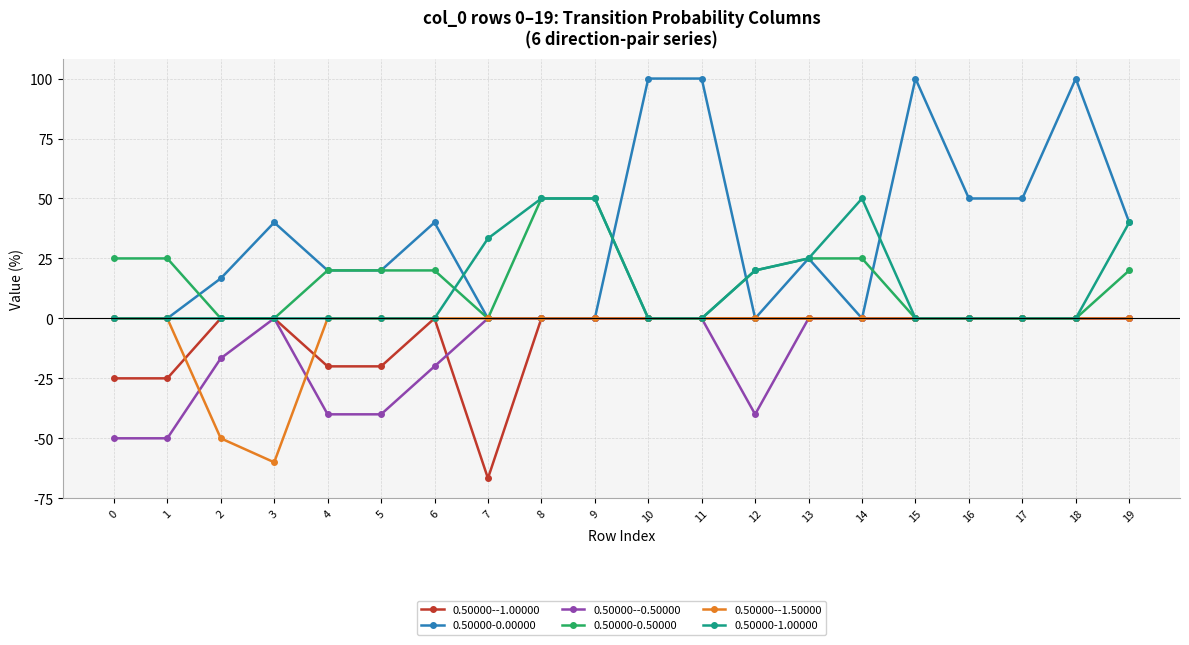

Reading left to right, transcribe all the data shown in this chart.

0.50000--1.00000: 0=-25.0	1=-25.0	2=0.0	3=0.0	4=-20.0	5=-20.0	6=0.0	7=-66.7	8=0.0	9=0.0	10=0.0	11=0.0	12=0.0	13=0.0	14=0.0	15=0.0	16=0.0	17=0.0	18=0.0	19=0.0
0.50000-0.00000: 0=0.0	1=0.0	2=16.7	3=40.0	4=20.0	5=20.0	6=40.0	7=0.0	8=0.0	9=0.0	10=100.0	11=100.0	12=0.0	13=25.0	14=0.0	15=100.0	16=50.0	17=50.0	18=100.0	19=40.0
0.50000--0.50000: 0=-50.0	1=-50.0	2=-16.7	3=0.0	4=-40.0	5=-40.0	6=-20.0	7=0.0	8=0.0	9=0.0	10=0.0	11=0.0	12=-40.0	13=0.0	14=0.0	15=0.0	16=0.0	17=0.0	18=0.0	19=0.0
0.50000-0.50000: 0=25.0	1=25.0	2=0.0	3=0.0	4=20.0	5=20.0	6=20.0	7=0.0	8=50.0	9=50.0	10=0.0	11=0.0	12=20.0	13=25.0	14=25.0	15=0.0	16=0.0	17=0.0	18=0.0	19=20.0
0.50000--1.50000: 0=0.0	1=0.0	2=-50.0	3=-60.0	4=0.0	5=0.0	6=0.0	7=0.0	8=0.0	9=0.0	10=0.0	11=0.0	12=0.0	13=0.0	14=0.0	15=0.0	16=0.0	17=0.0	18=0.0	19=0.0
0.50000-1.00000: 0=0.0	1=0.0	2=0.0	3=0.0	4=0.0	5=0.0	6=0.0	7=33.3	8=50.0	9=50.0	10=0.0	11=0.0	12=20.0	13=25.0	14=50.0	15=0.0	16=0.0	17=0.0	18=0.0	19=40.0